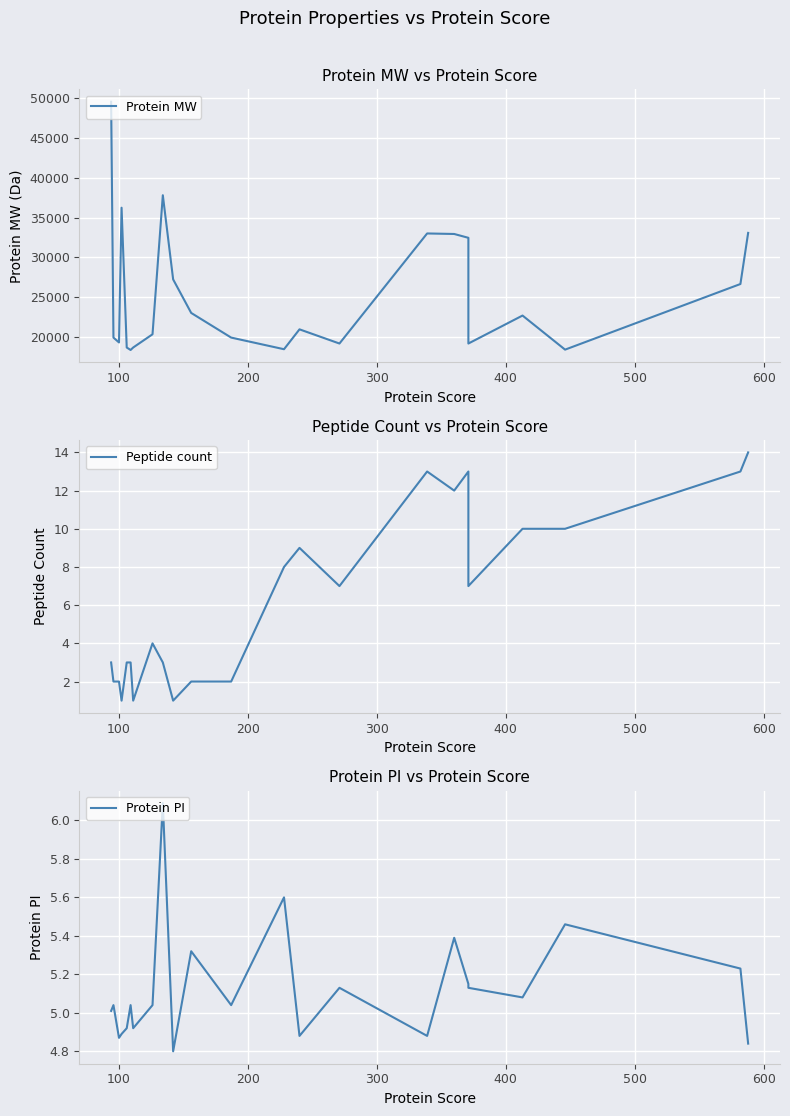

What is the minimum value shown in the chart?

1.0